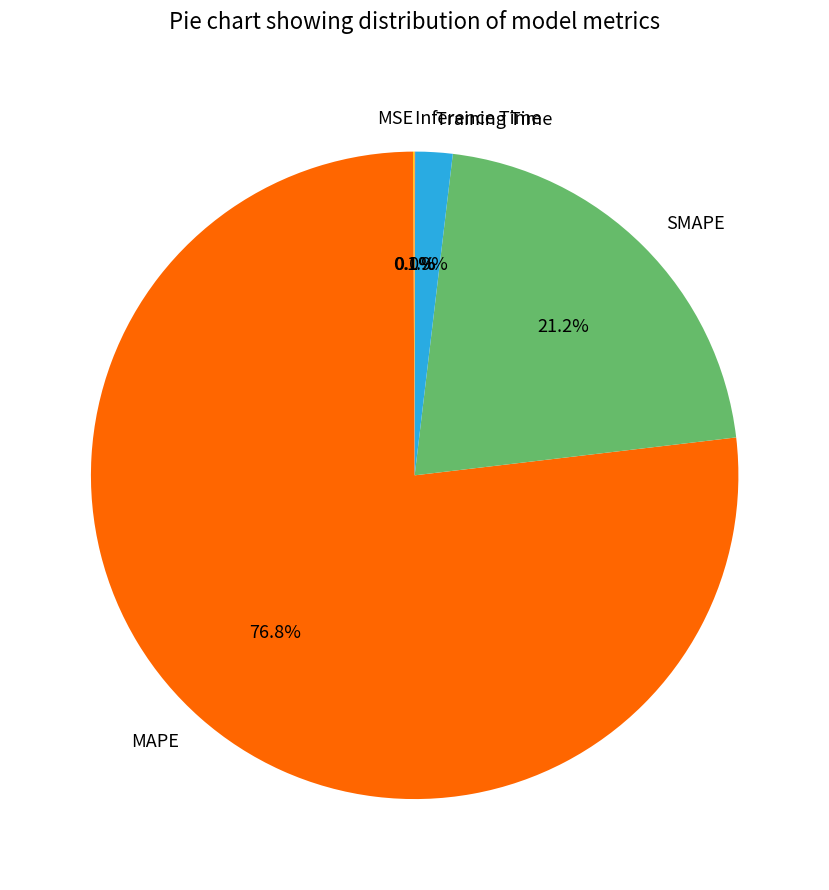

Which slice is the largest?

MAPE